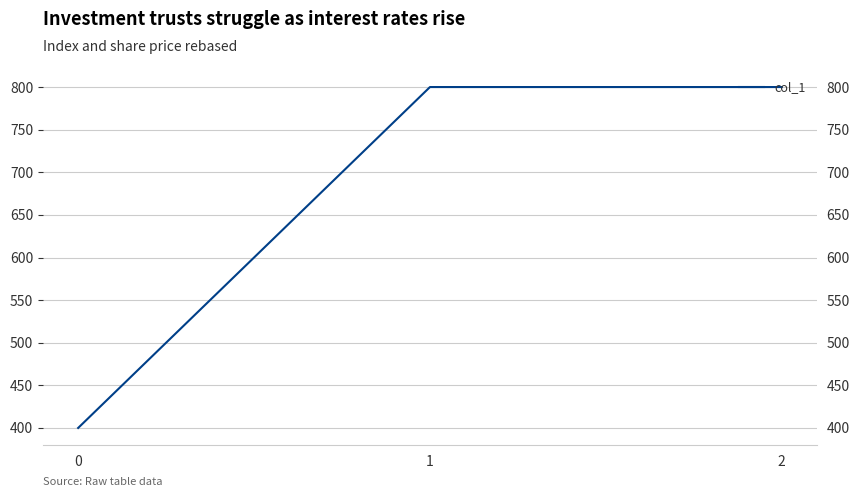

Does the chart have visible grid lines?

Yes